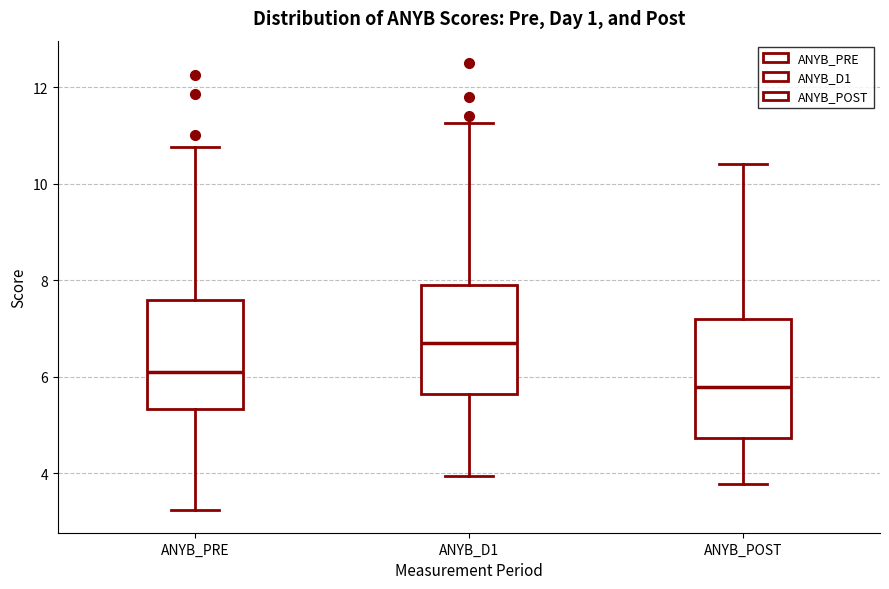

Which box's median line is the highest?

ANYB_D1